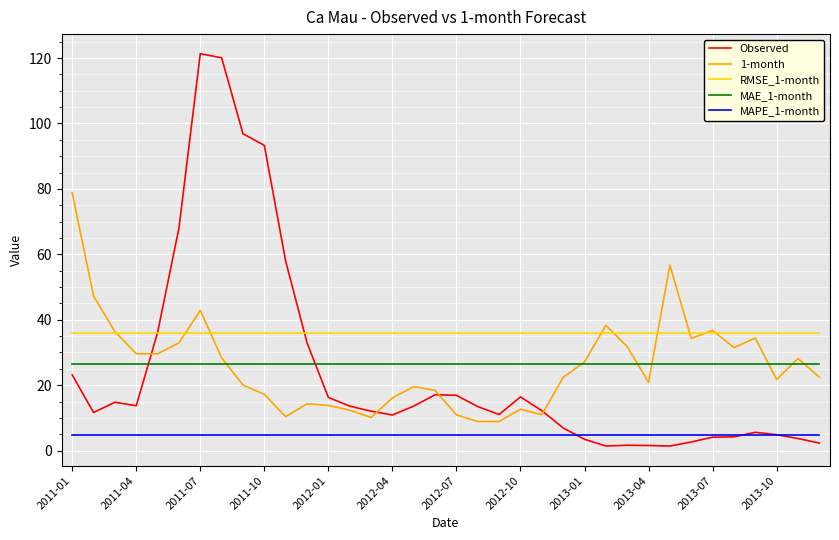

Which series has the largest range (max minus min)?

Observed